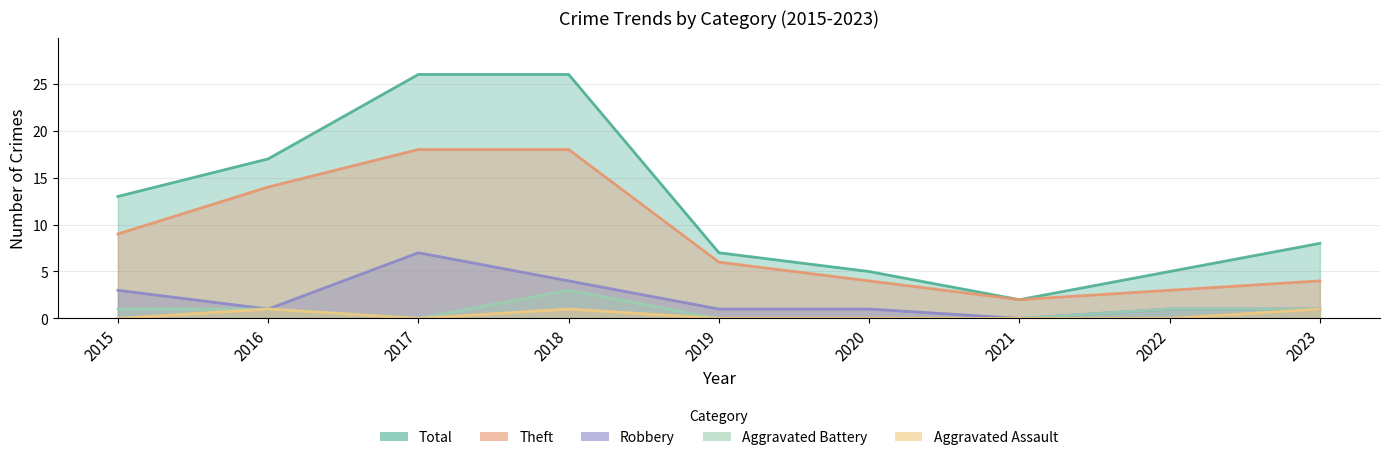

What is the difference between the maximum and minimum values in the Robbery series?

7